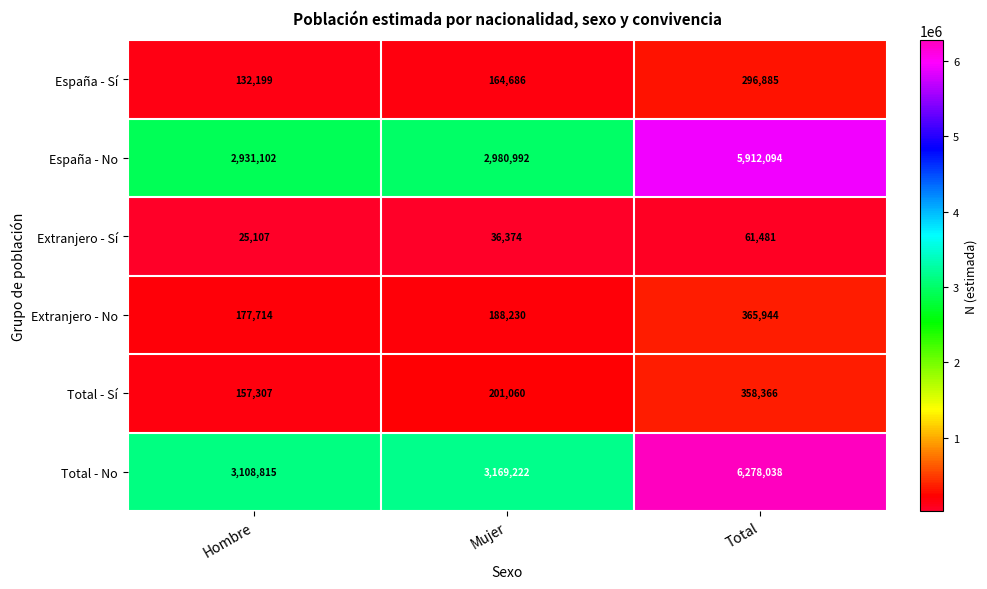

Rank the series by their maximum value, from highest to lowest.

Total - No, España - No, Extranjero - No, Total - Sí, España - Sí, Extranjero - Sí